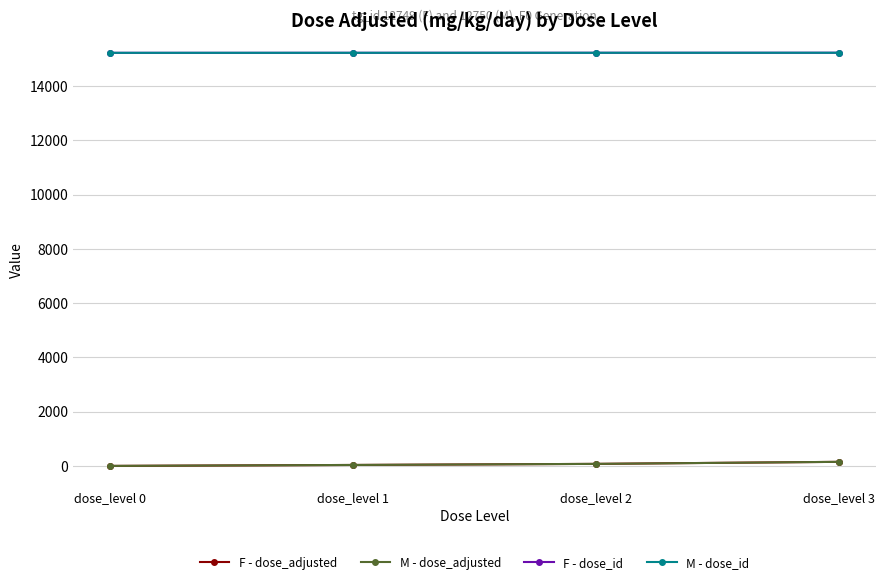

Is this an area chart (filled region under the line)?

No